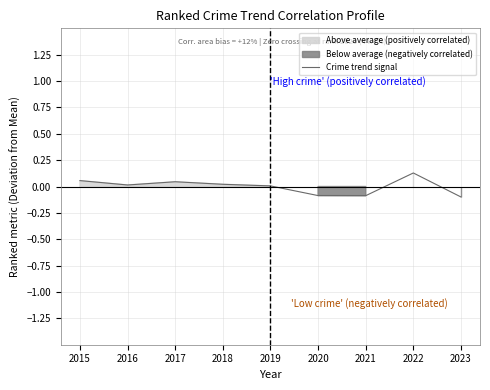

Which category has the highest value across all series?

2022